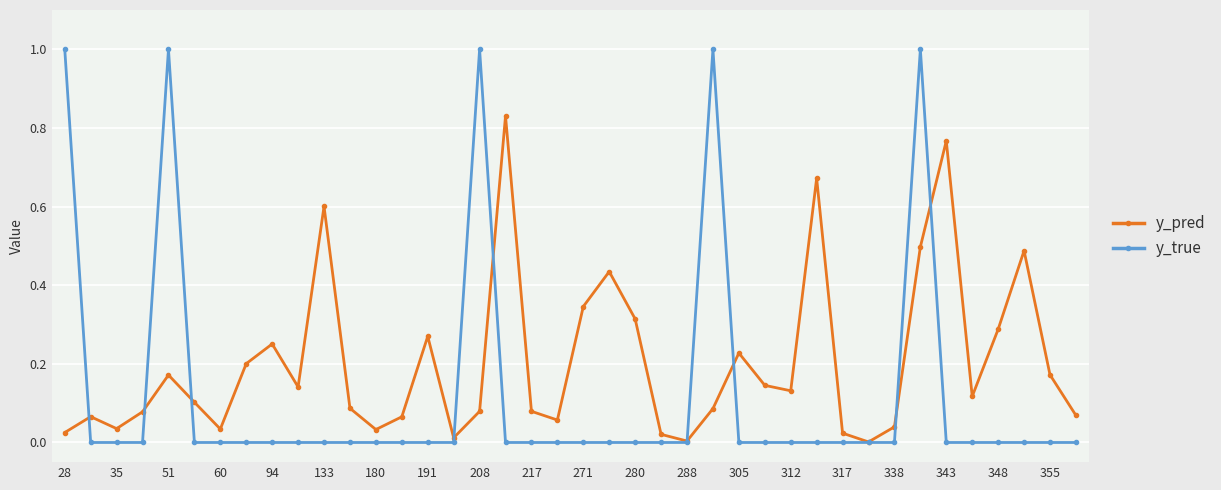

Which series has the largest total across all categories?

y_pred